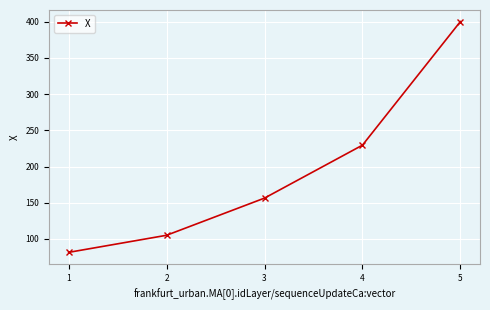

What is the difference between the second highest and minimum values?

148.0